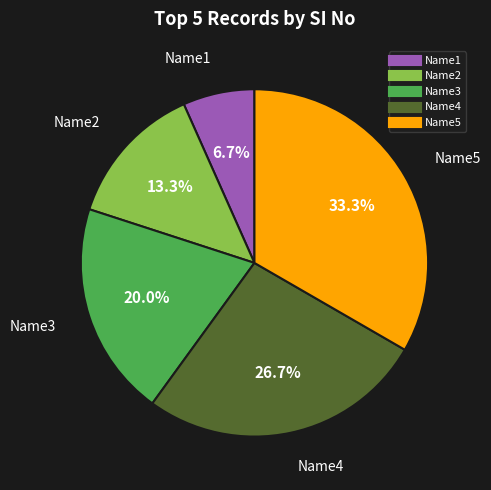

What is the largest slice in the pie chart?

Name5